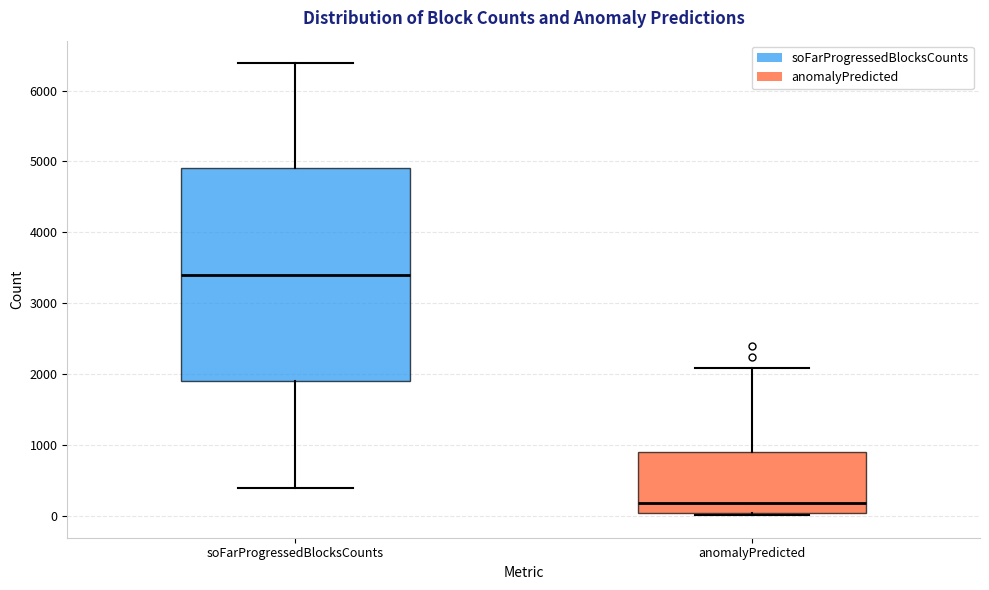

Comparing the boxes themselves (not the whiskers), which one is the tallest?

soFarProgressedBlocksCounts